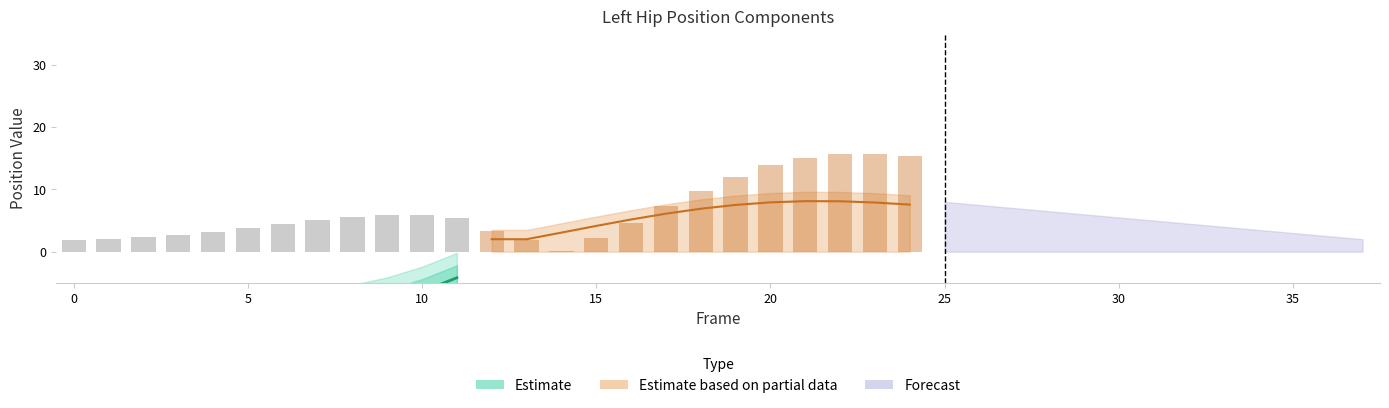

How many data points in Y are above -6?

18